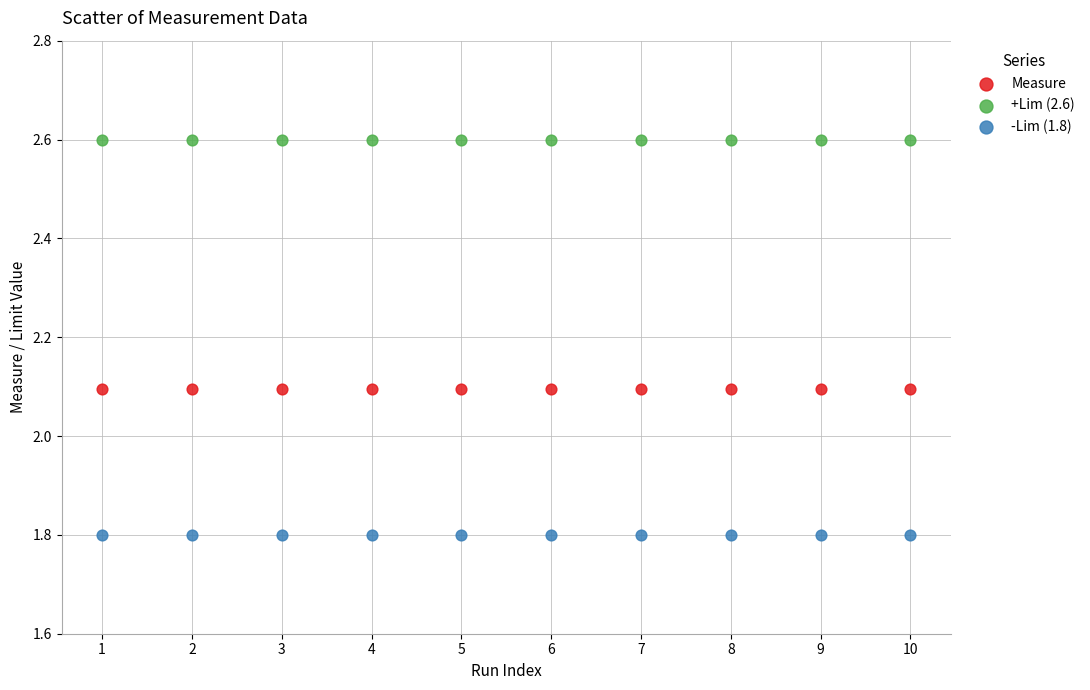

Which series contains the lowest Y value?

-Lim (1.8)